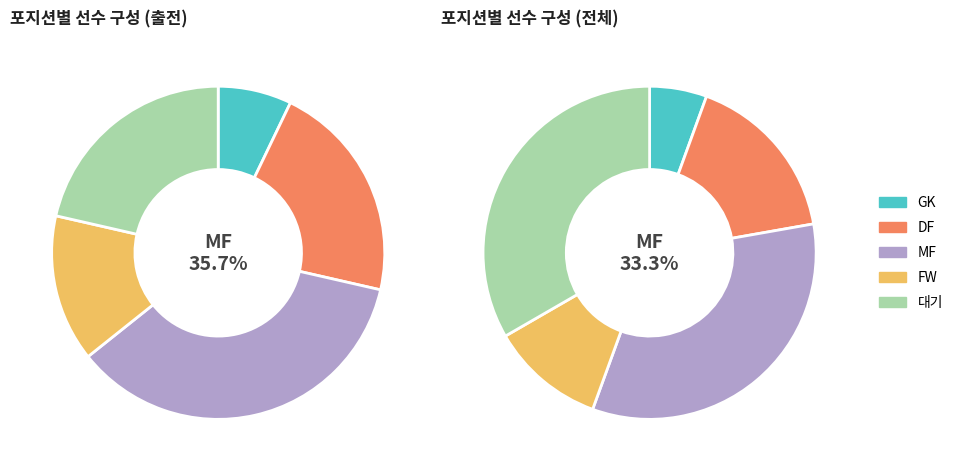

Approximately how many times larger is the value at MF compared to FW?

3.0